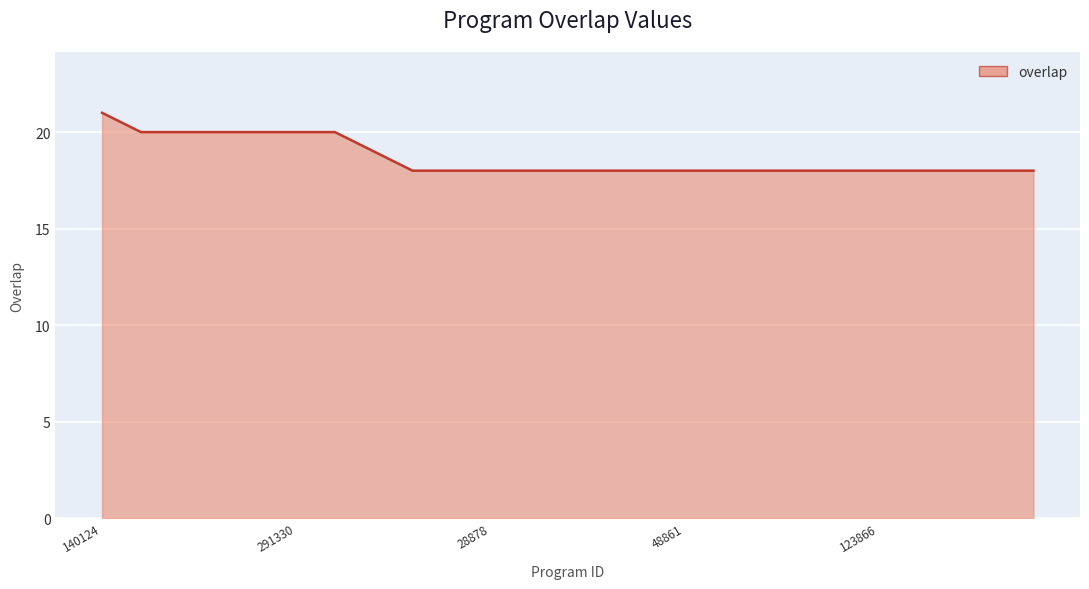

What is the smallest value displayed?

18